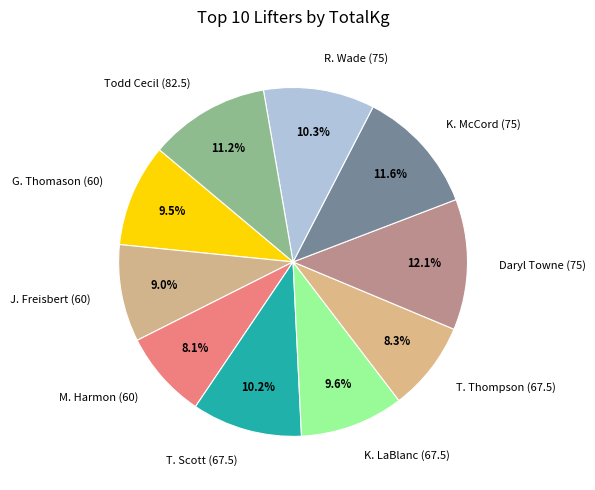

What is the total percentage of Todd Cecil (82.5) and Daryl Towne (75)?

23.3%